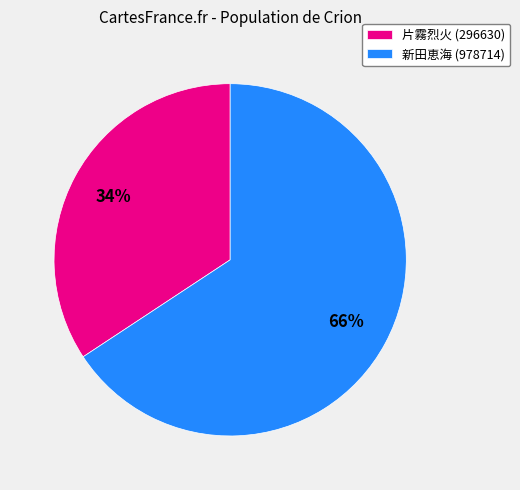

How many segments does this pie chart have?

2